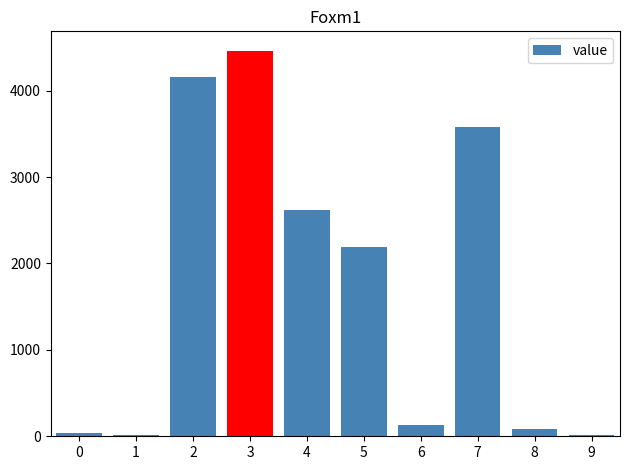

What is the maximum value shown in the chart?

4463.5